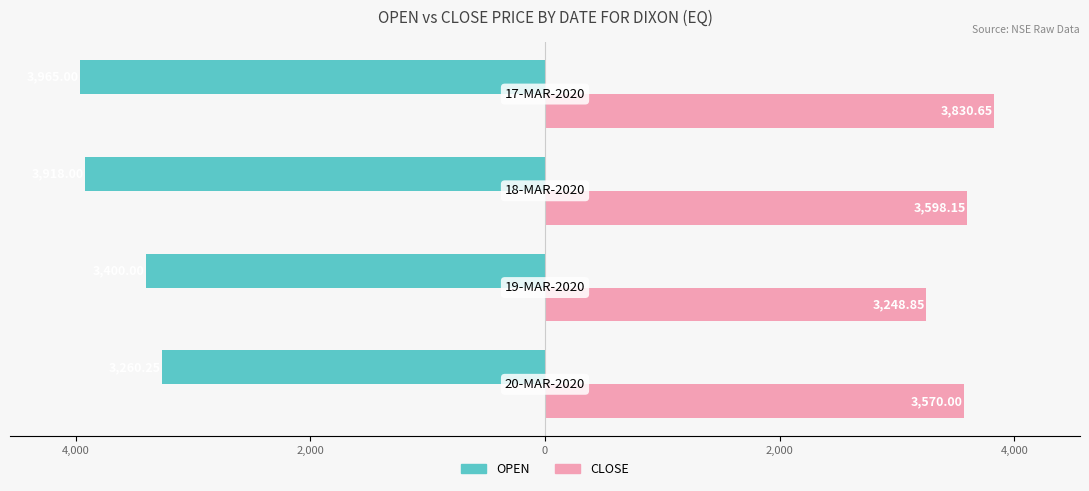

What are all the series names shown in the legend?

OPEN, CLOSE